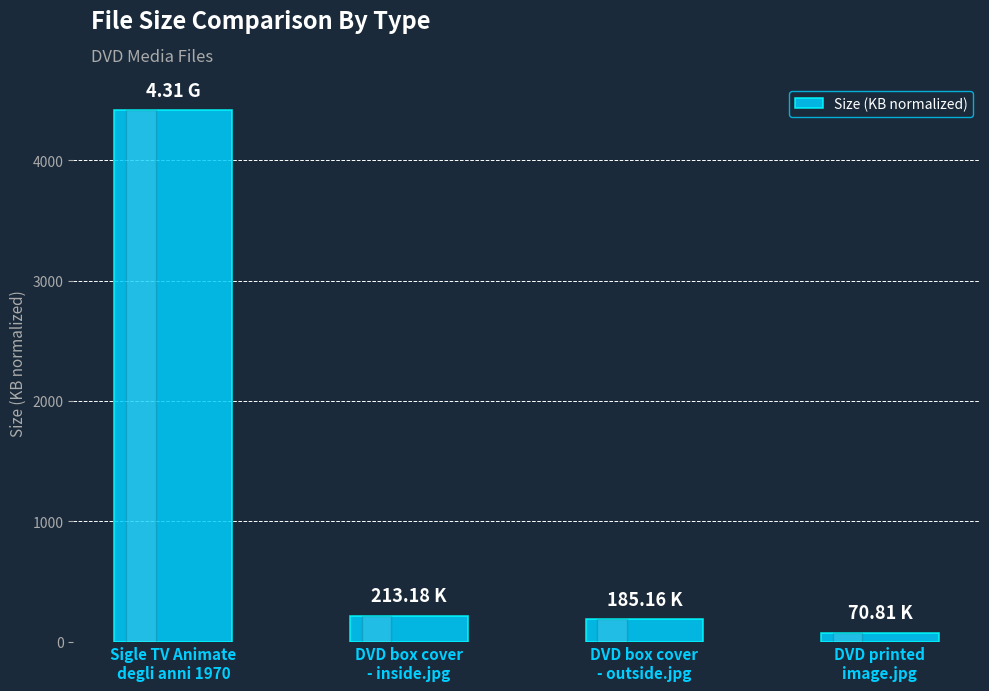

What is the label of the 2nd bar from the right?

DVD box cover
- outside.jpg